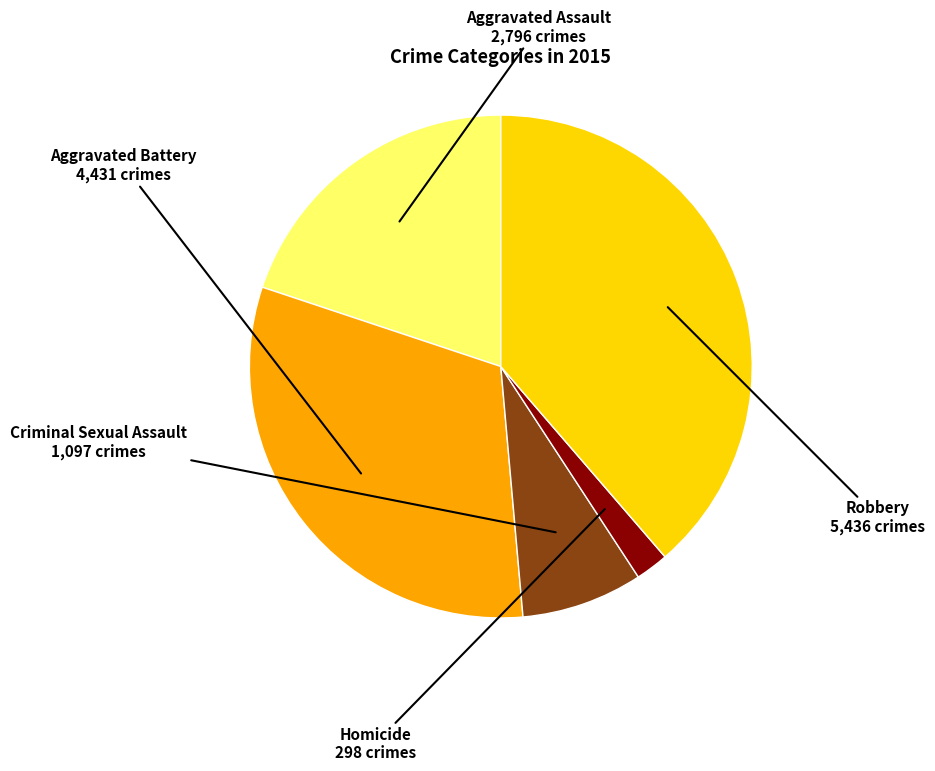

Is there a majority slice in this chart?

No